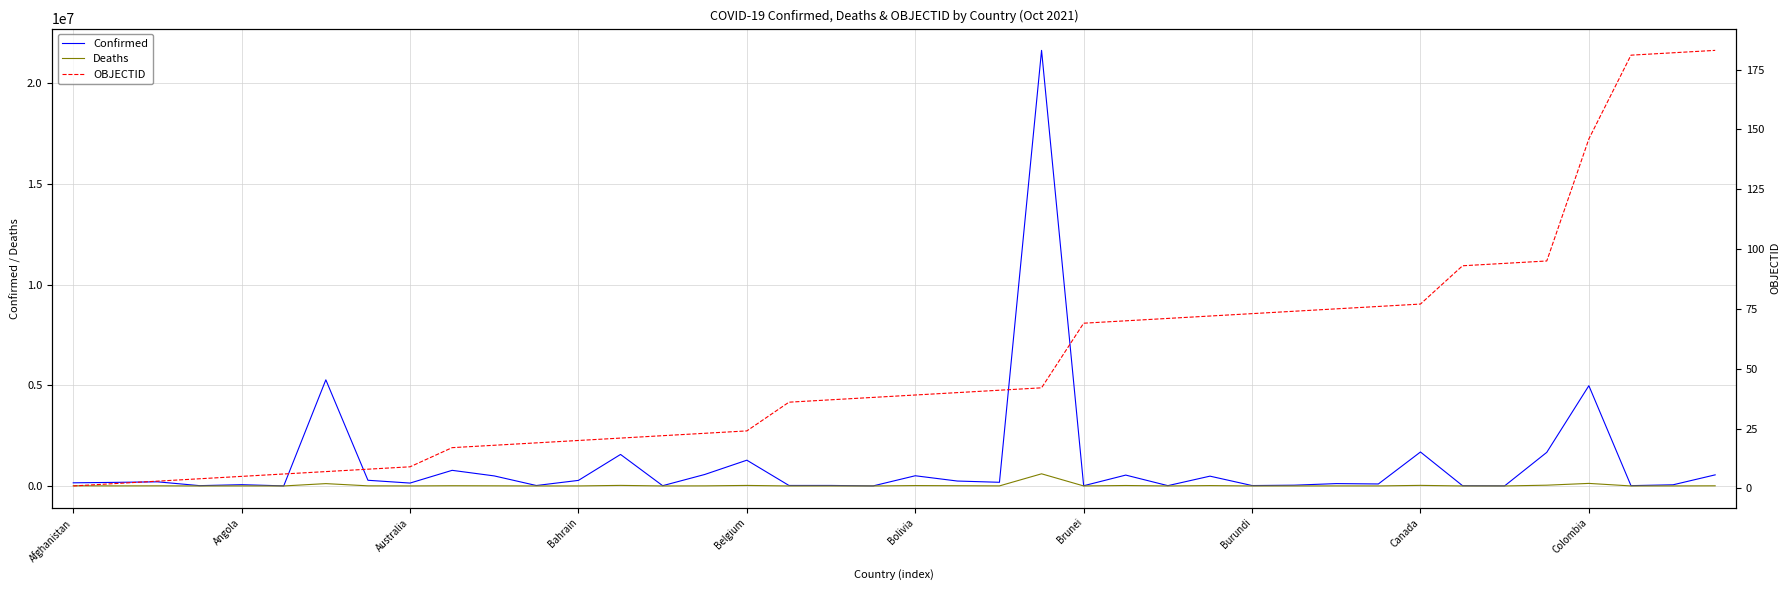

The OBJECTID series shows 93 at 33. True or false?

True